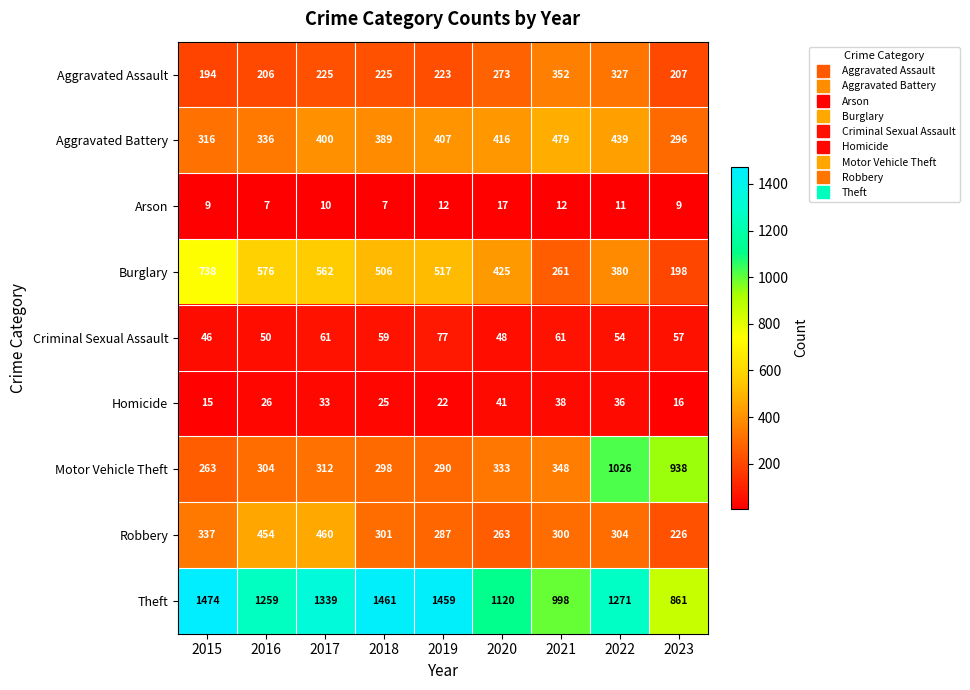

Which series has the largest total across all categories?

Theft